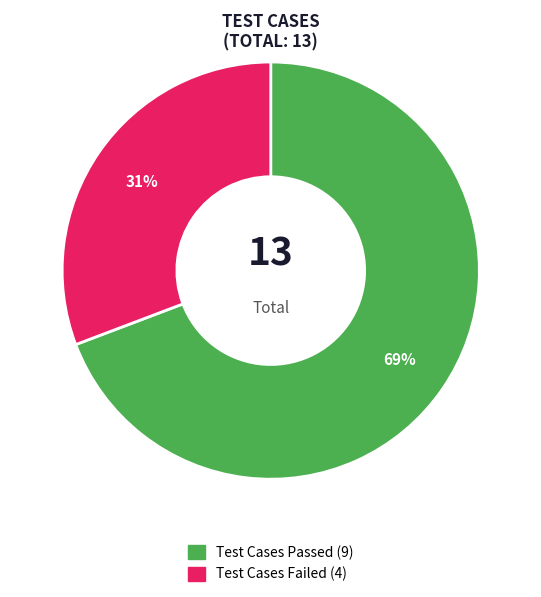

To the nearest percent, what is the difference between the largest and smallest slice percentages?

38%